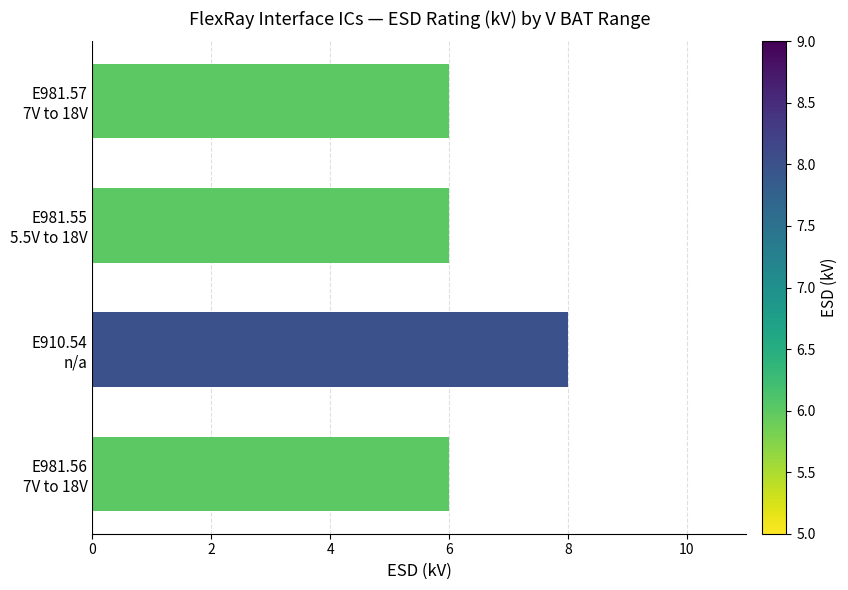

What is the value of the 4th bar from the top?

6